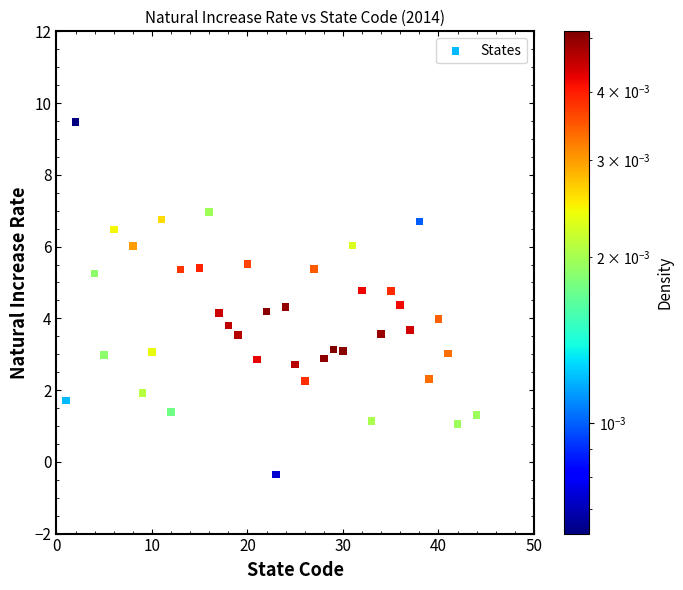

What is the range of X values (max minus min)?

43.0